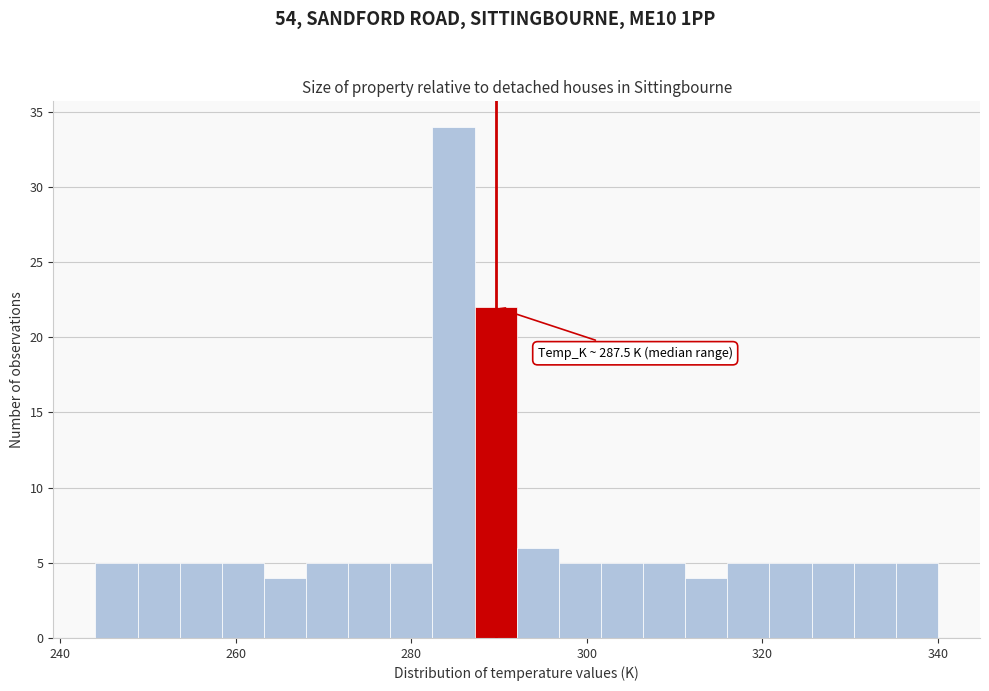

Around what value on the x-axis is the tallest bar? Give the approximate position of its centre, as read against the axis.

284